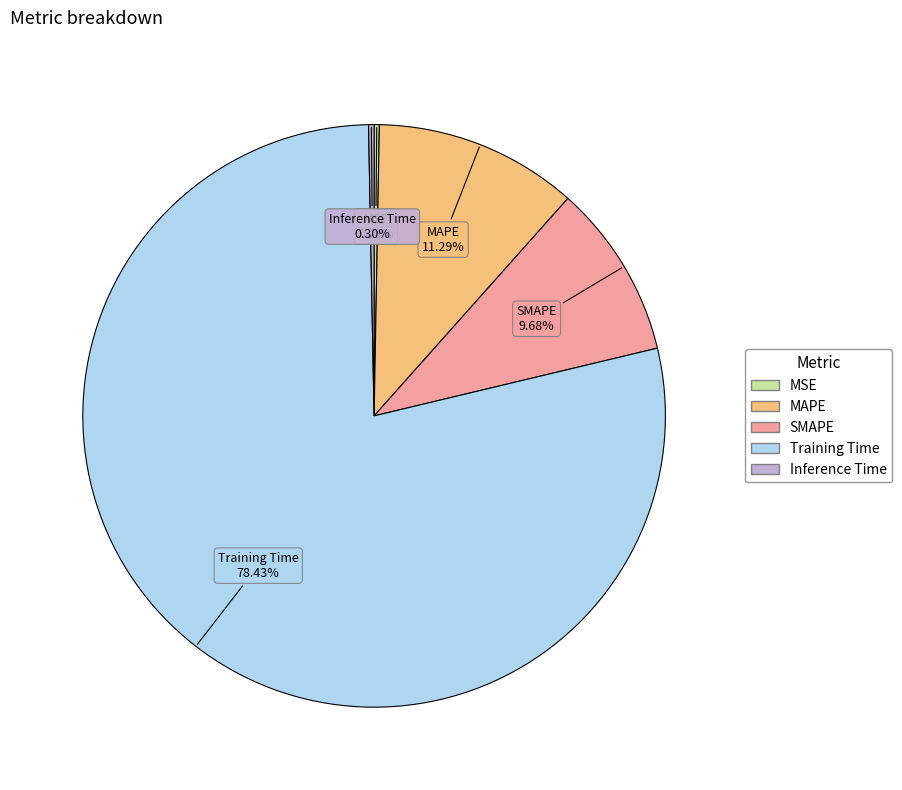

How many slices are in this pie chart?

5